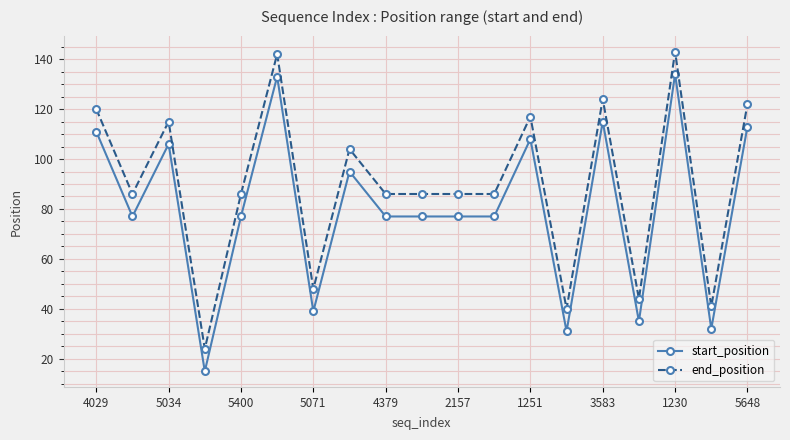

What is the value of the end_position point at the 7th from the left?

48